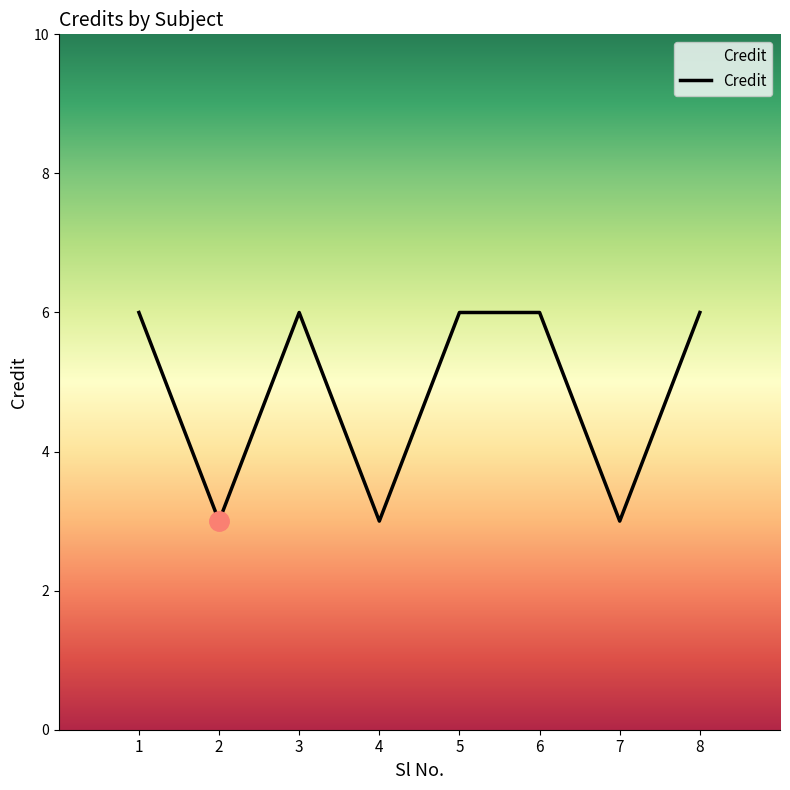

Reading right to left, extract all data points from this chart.

8=6	7=3	6=6	5=6	4=3	3=6	2=3	1=6